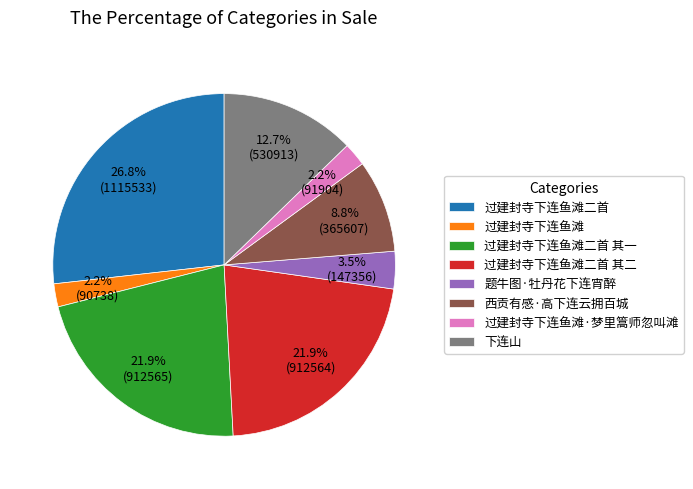

What is the ratio of the value at 过建封寺下连鱼滩 to the value at 题牛图·牡丹花下连宵醉?

0.6